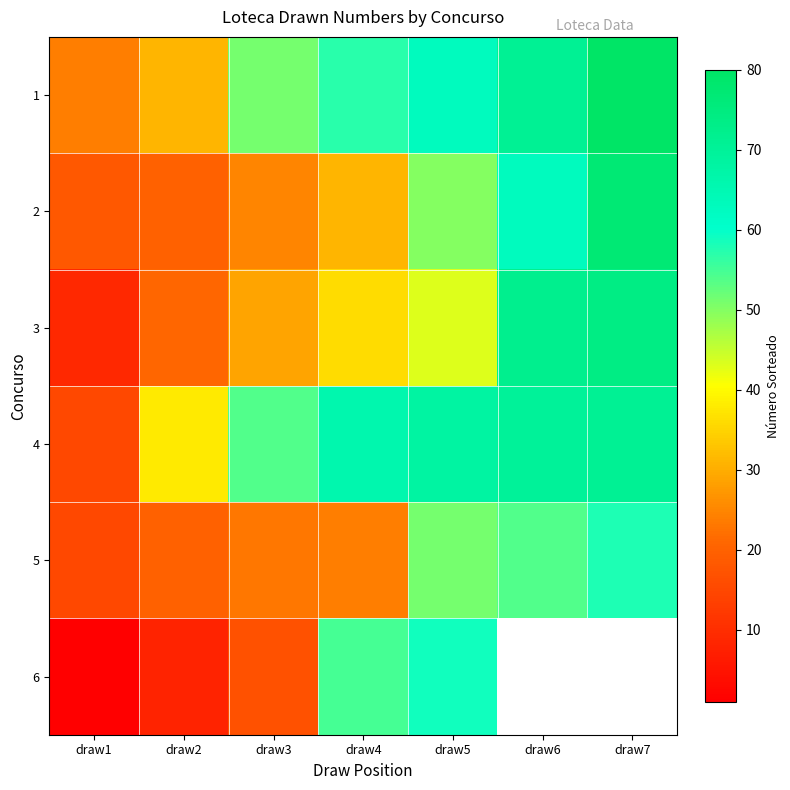

Which has a higher value, draw3 or draw7?

draw7